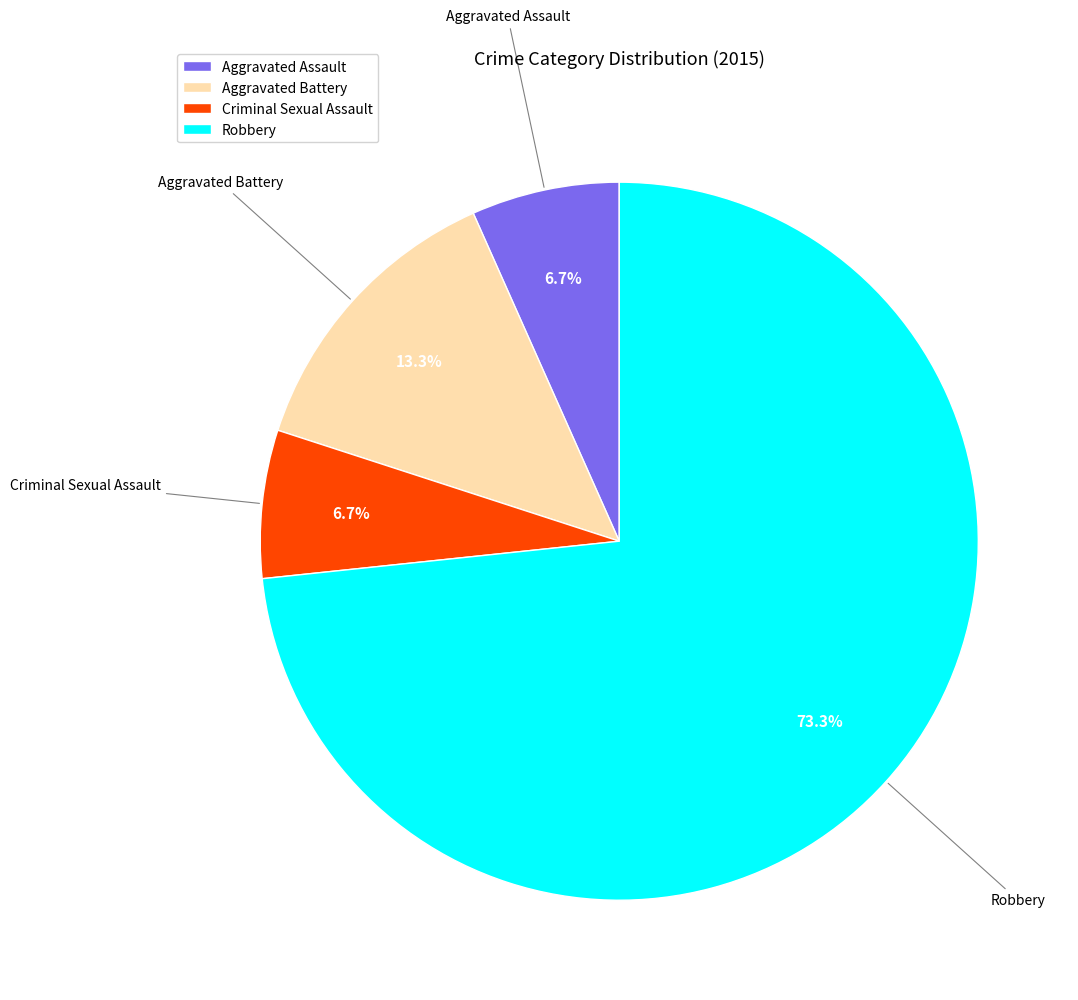

To the nearest percent, what is the difference between the largest and smallest slice percentages?

67%